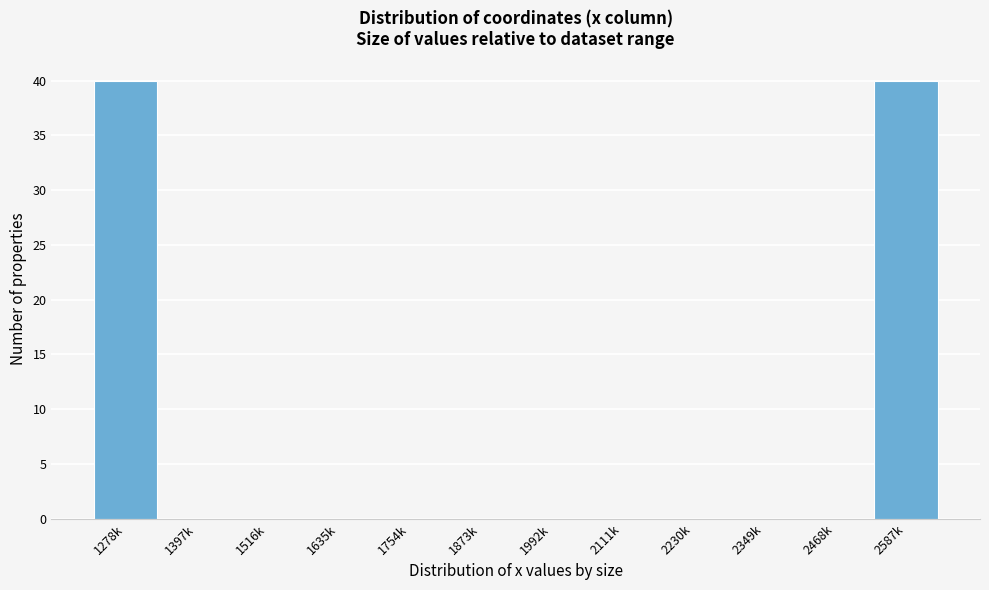

Reading left to right, transcribe all the data shown in this chart.

1278k=40	1397k=0	1516k=0	1635k=0	1754k=0	1873k=0	1992k=0	2111k=0	2230k=0	2349k=0	2468k=0	2587k=40